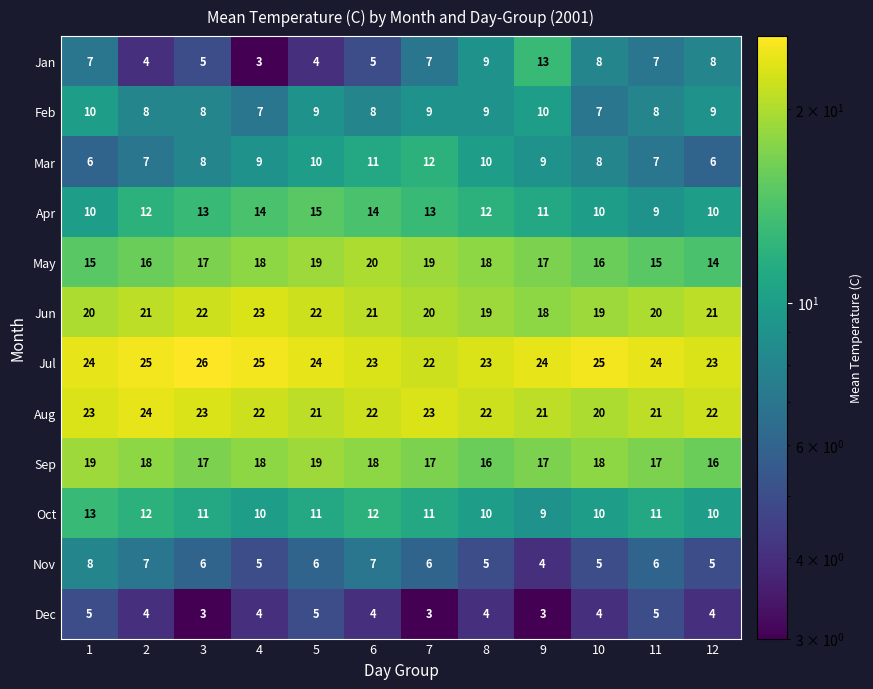

Which series has the largest total across all categories?

Jul